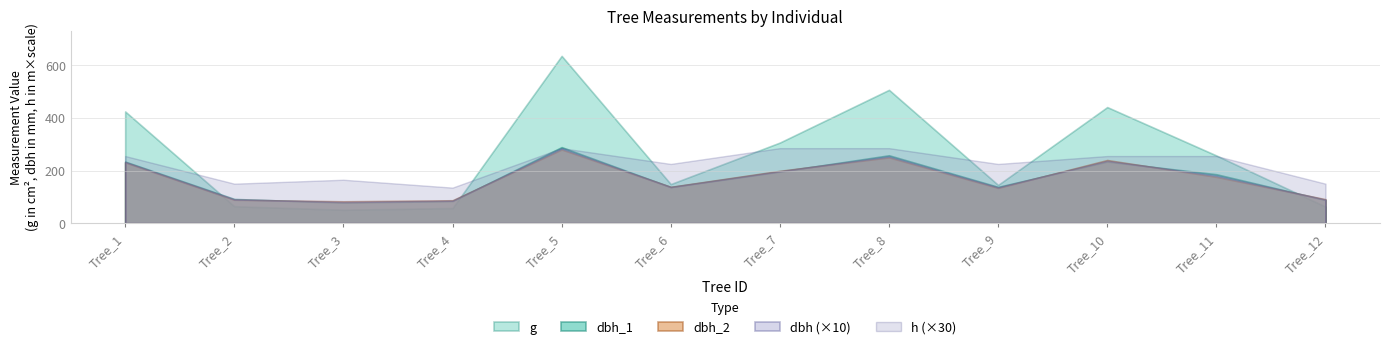

Rank the series by their maximum value, from highest to lowest.

g, dbh_1, dbh_2, dbh, h